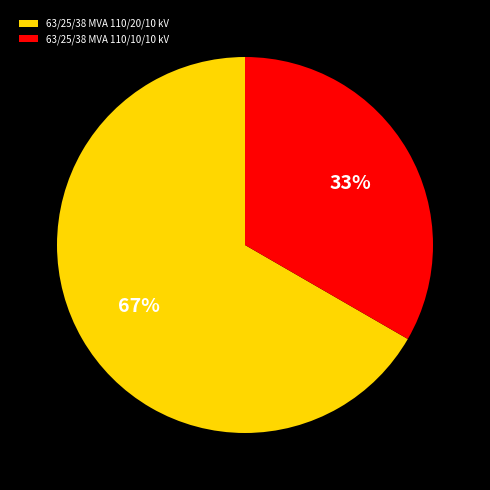

Between 63/25/38 MVA 110/20/10 kV and 63/25/38 MVA 110/10/10 kV, which is larger?

63/25/38 MVA 110/20/10 kV